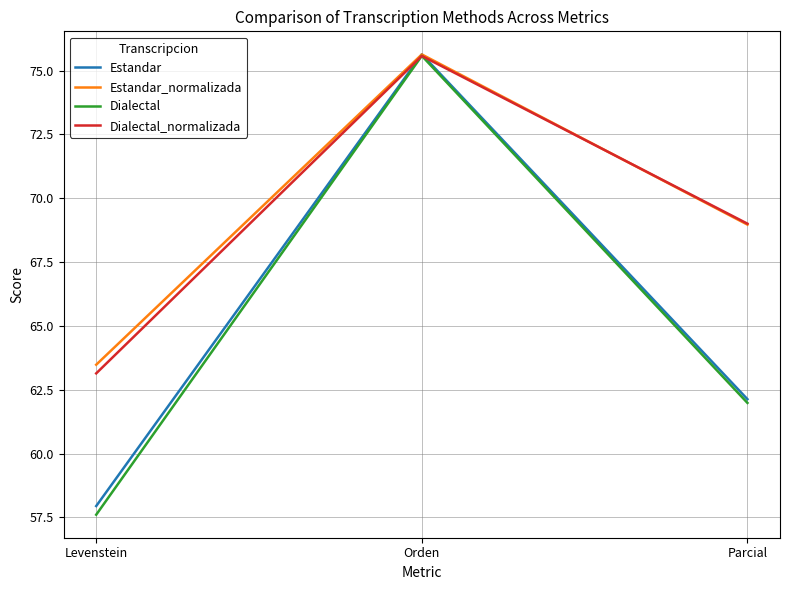

Where is Estandar nearest to the value 66?

Parcial